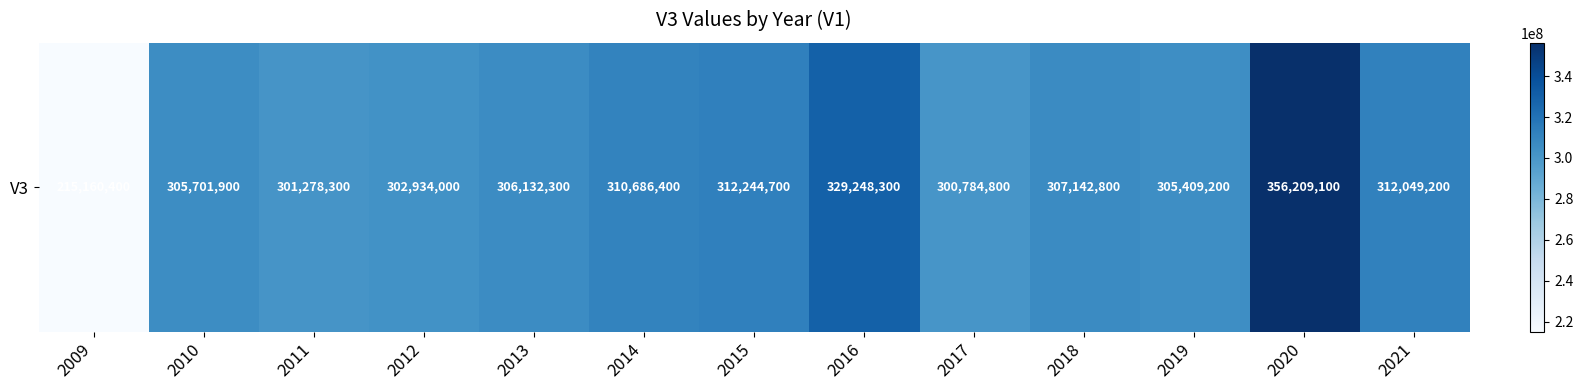

True or false: the data shows 156709574 at 2011.

False